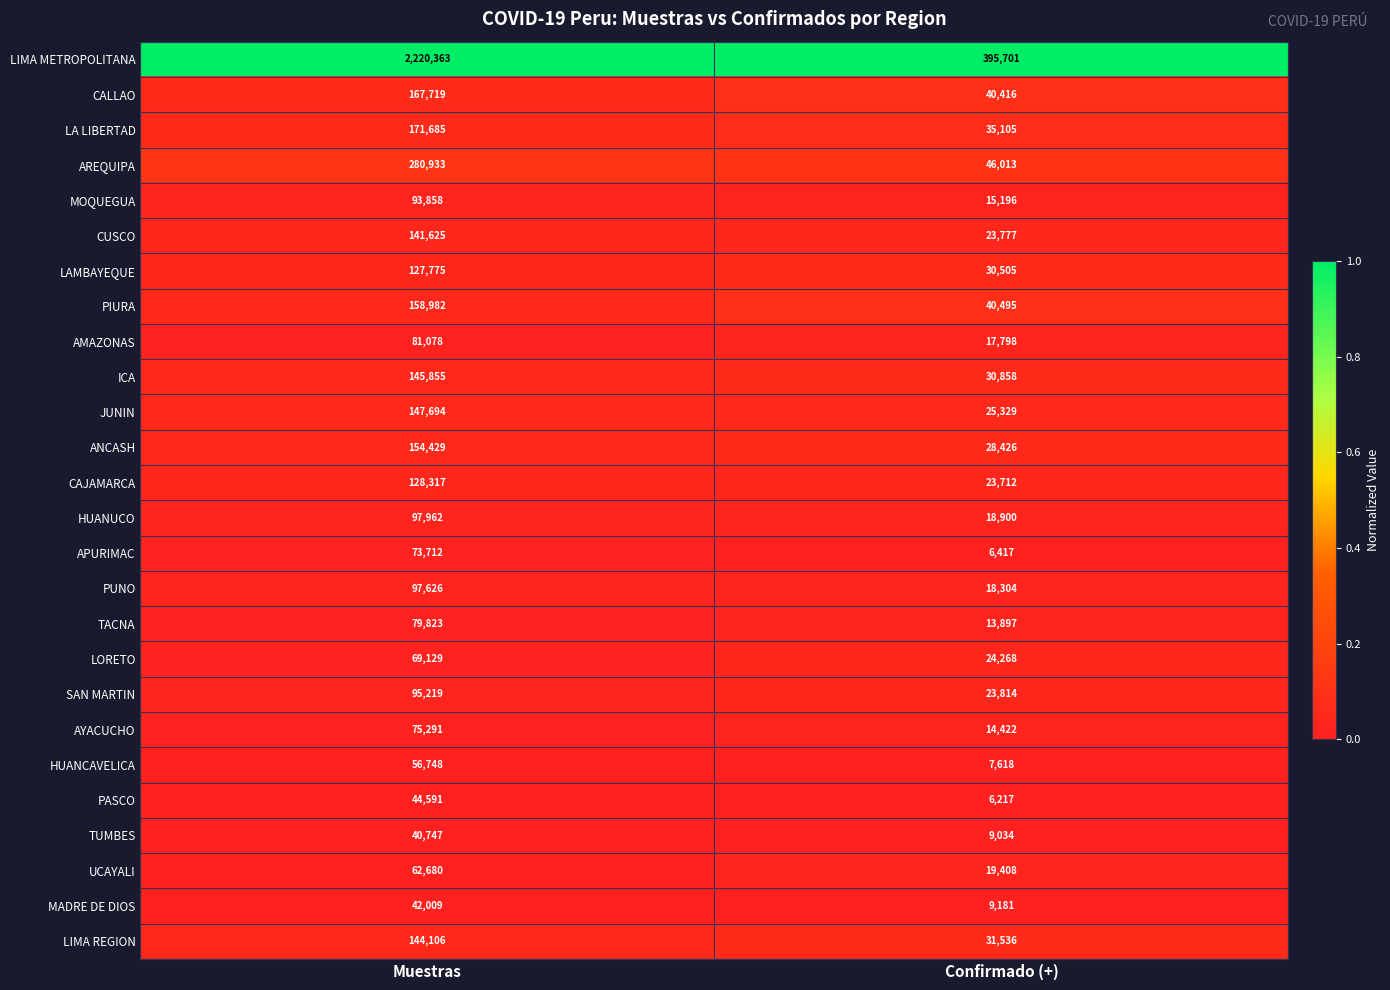

What value does the PASCO series have at Muestras, to the nearest 50?

44600